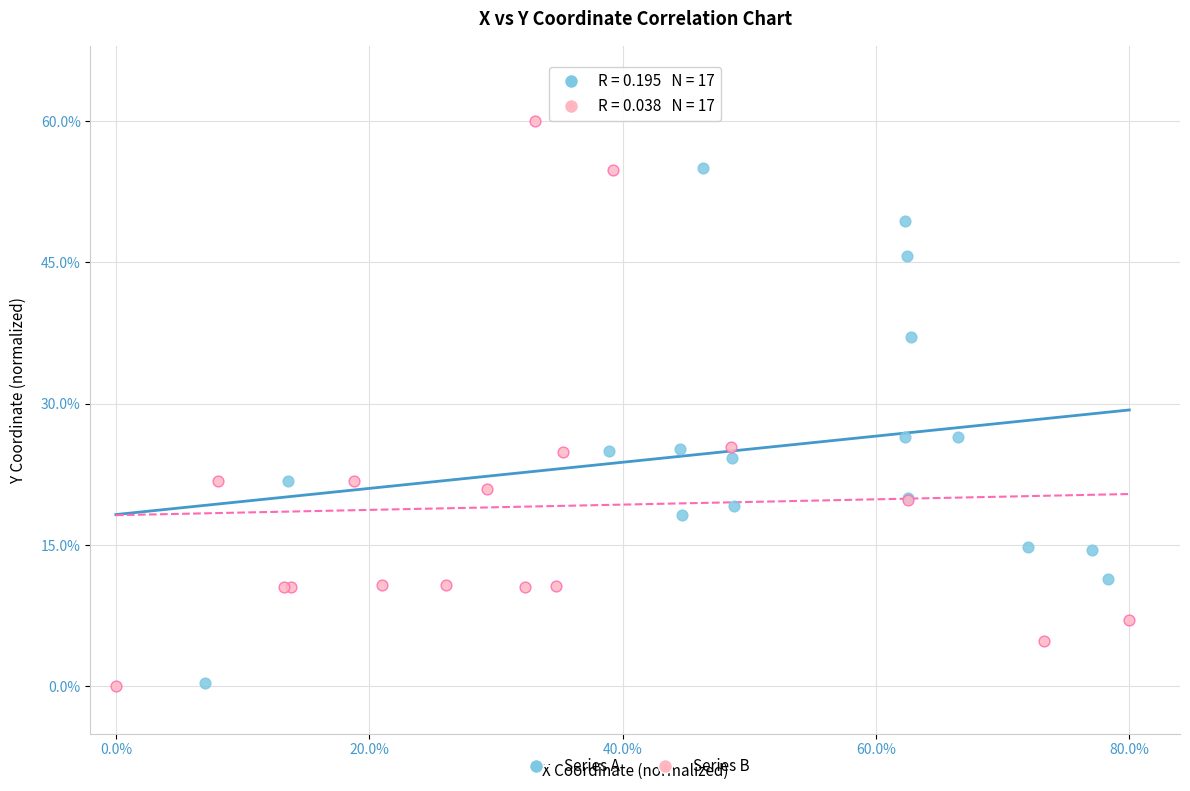

Which series has the largest Y range (max minus min)?

Series B